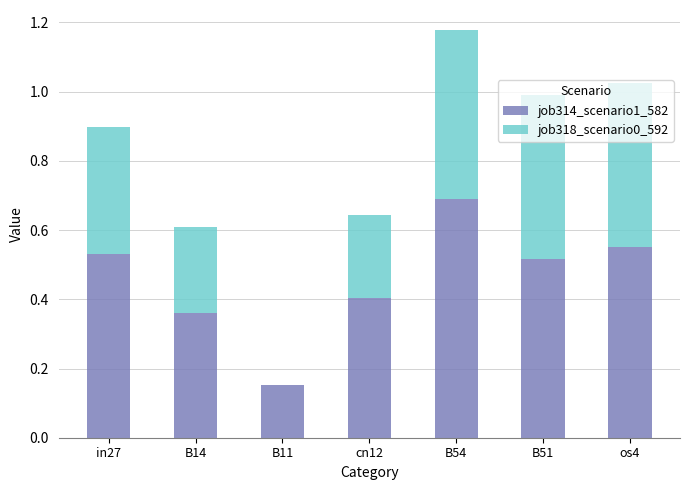

What is the sum of all job314_scenario1_582 values?

3.2